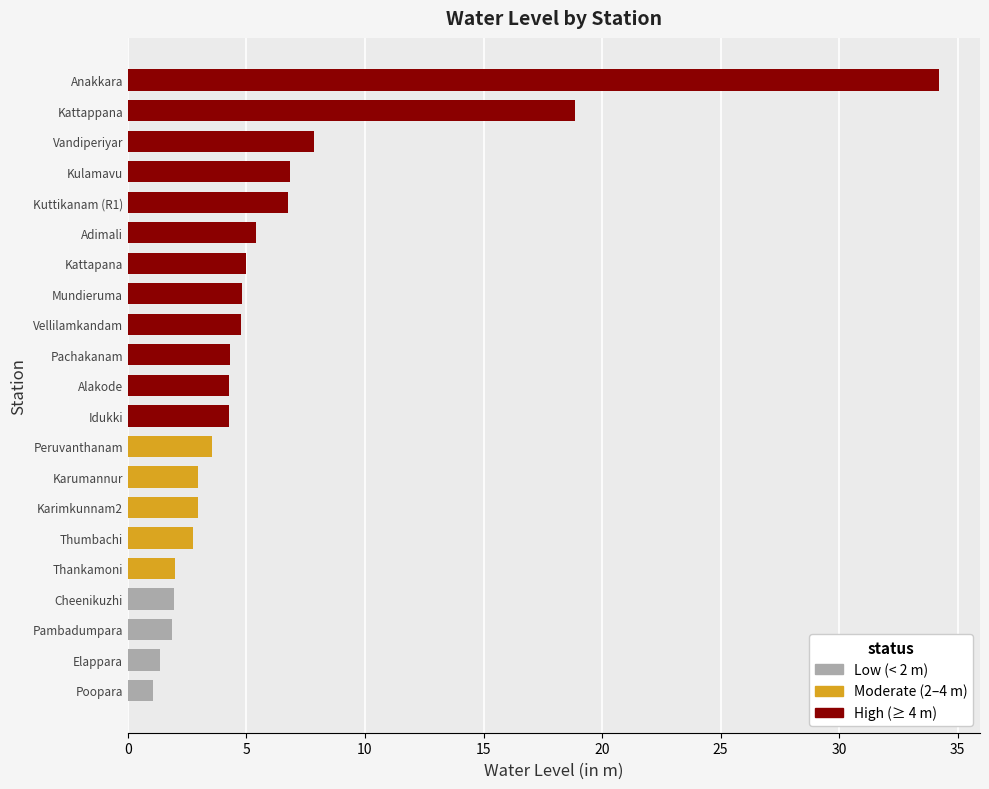

What is the sum of all values?

127.8